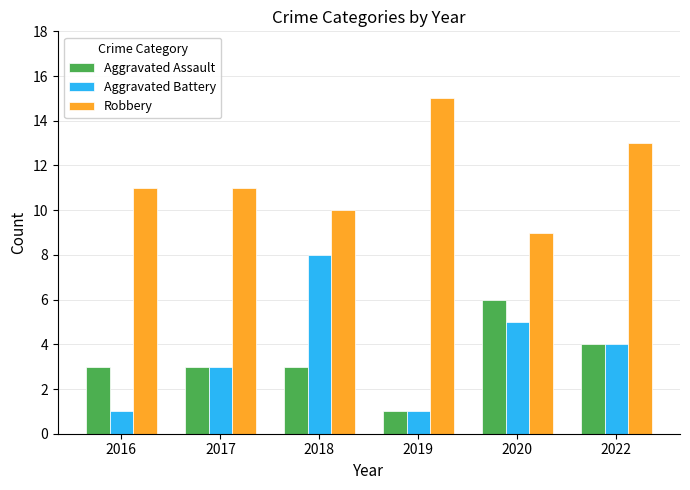

What is the value of the Robbery bar at the 1st from the left?

11